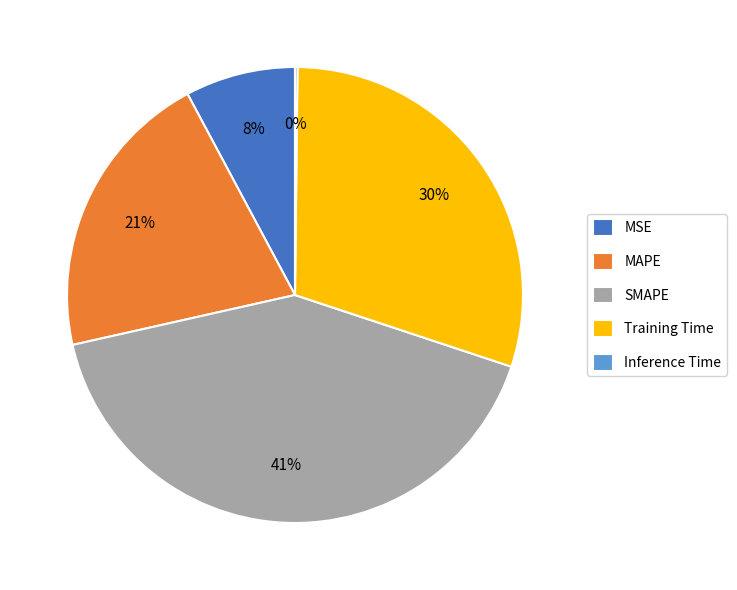

To the nearest percent, what is the average slice percentage?

20%